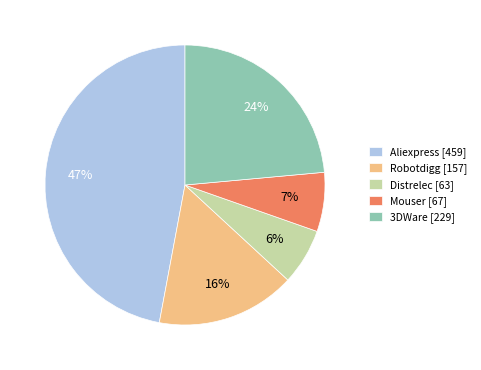

What is the ratio of the value at Mouser to the value at 3DWare?

0.3